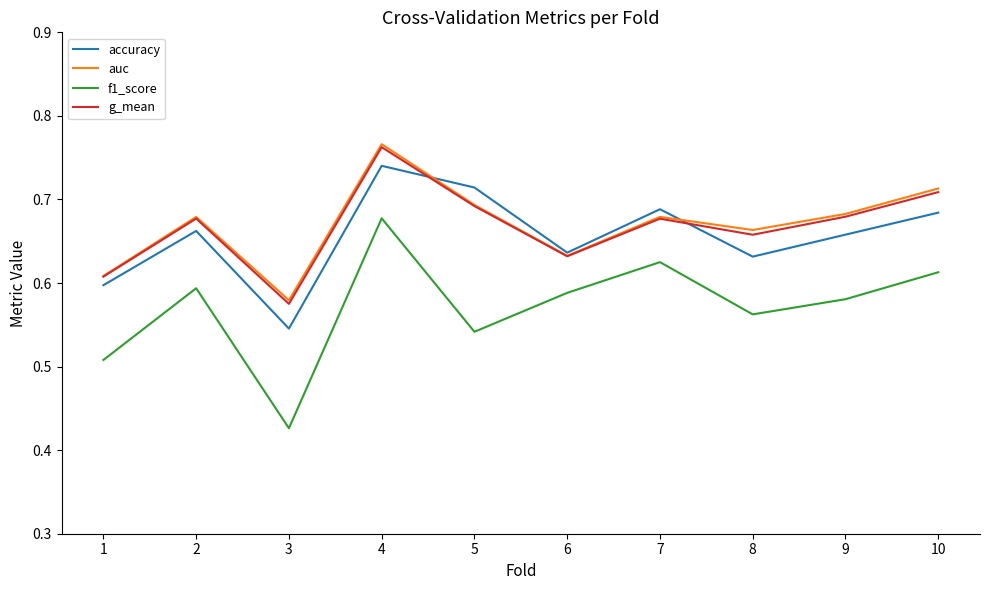

Is the value of auc at 6 greater than the value of f1_score at 2?

Yes